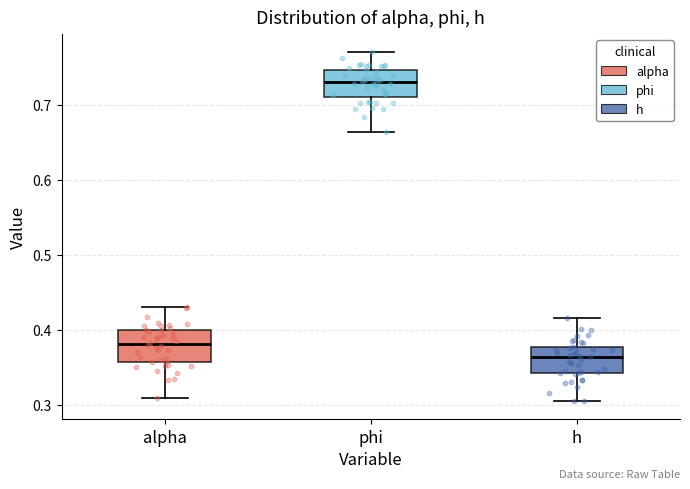

Reading left to right, transcribe this box plot: for each box, give where its median line is, the range the box spans, and where its two whiskers end, as read against the y-axis. The values are not printed on the chart, so give them approximately, as read against the axis.

alpha: median 0.38, box 0.36 to 0.40, whiskers 0.31 to 0.43
phi: median 0.73, box 0.71 to 0.75, whiskers 0.66 to 0.77
h: median 0.36, box 0.34 to 0.38, whiskers 0.30 to 0.42